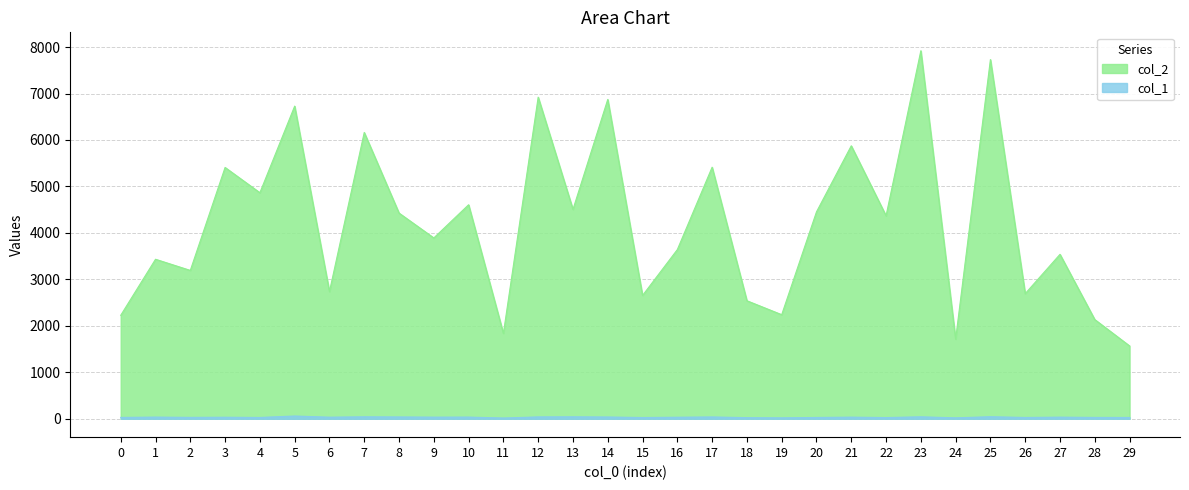

True or false: col_1 and col_2 cross at least once.

False